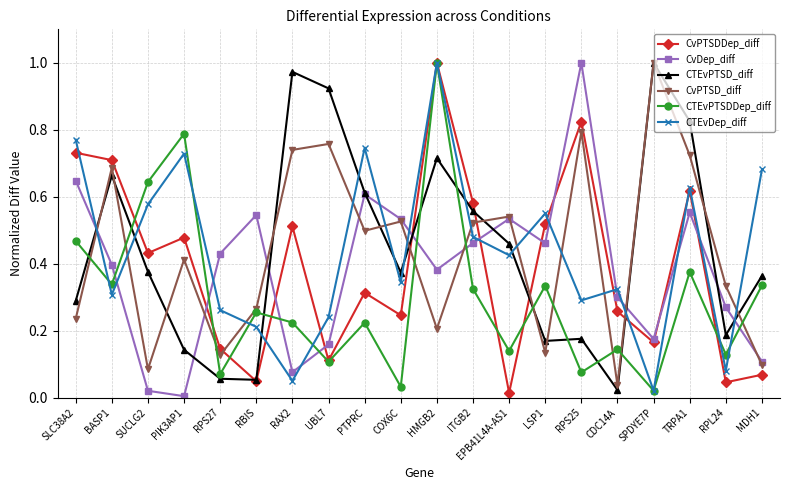

What is the label of the 17th point from the left?

SPDYE7P